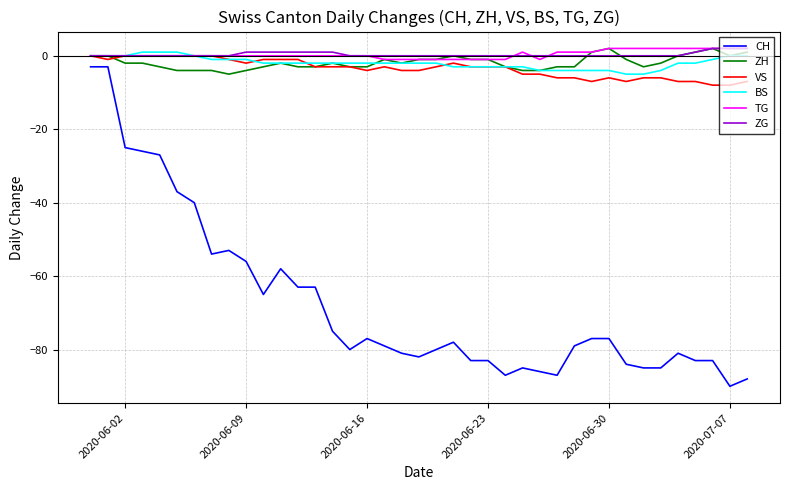

True or false: CH and BS intersect in this chart.

False